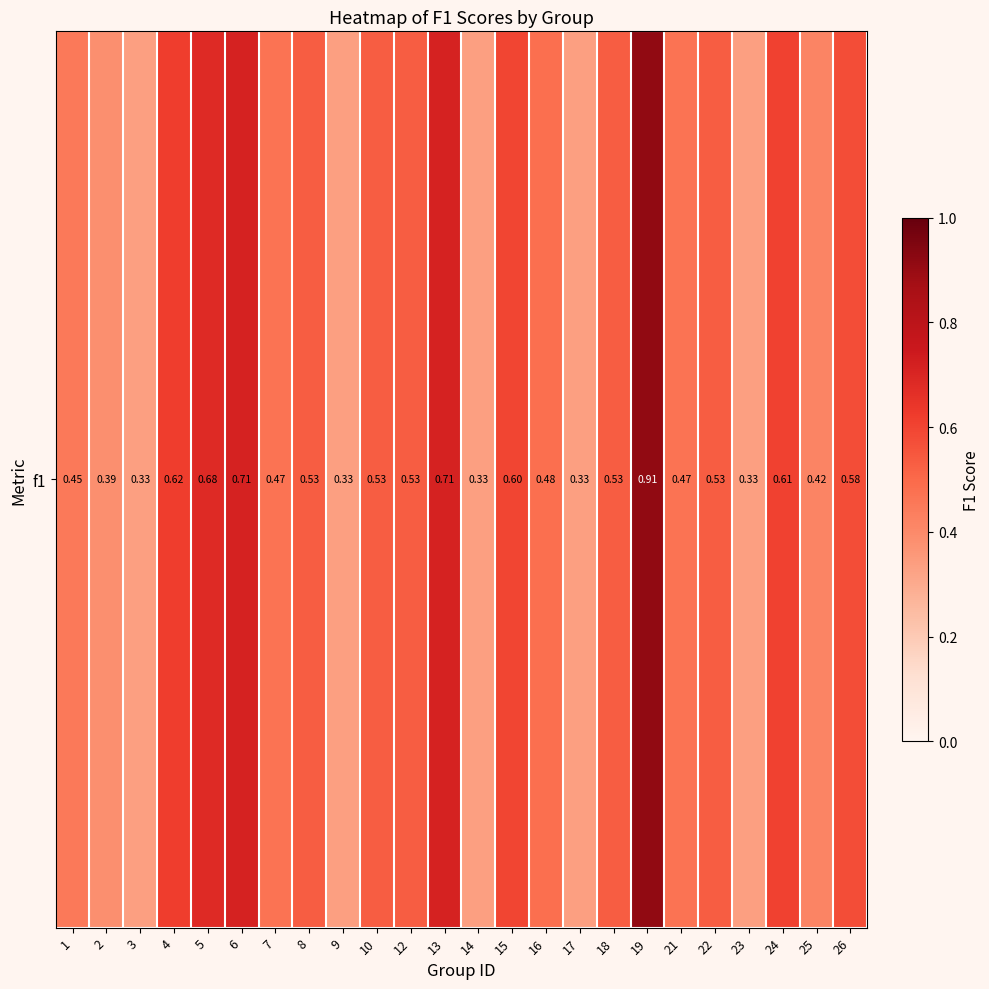

Count the number of data series in this chart.

1